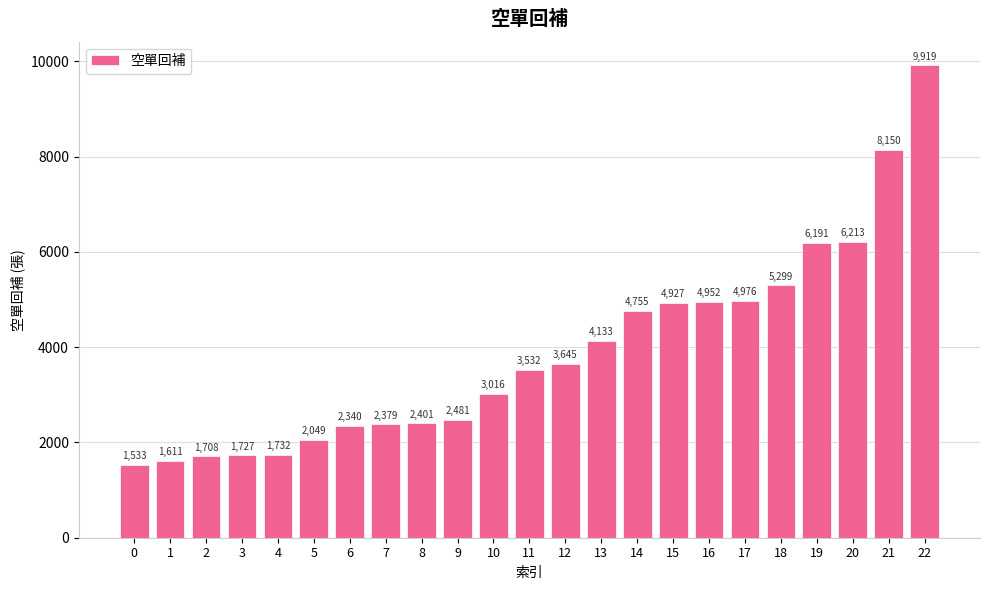

Does the chart contain any negative values?

No